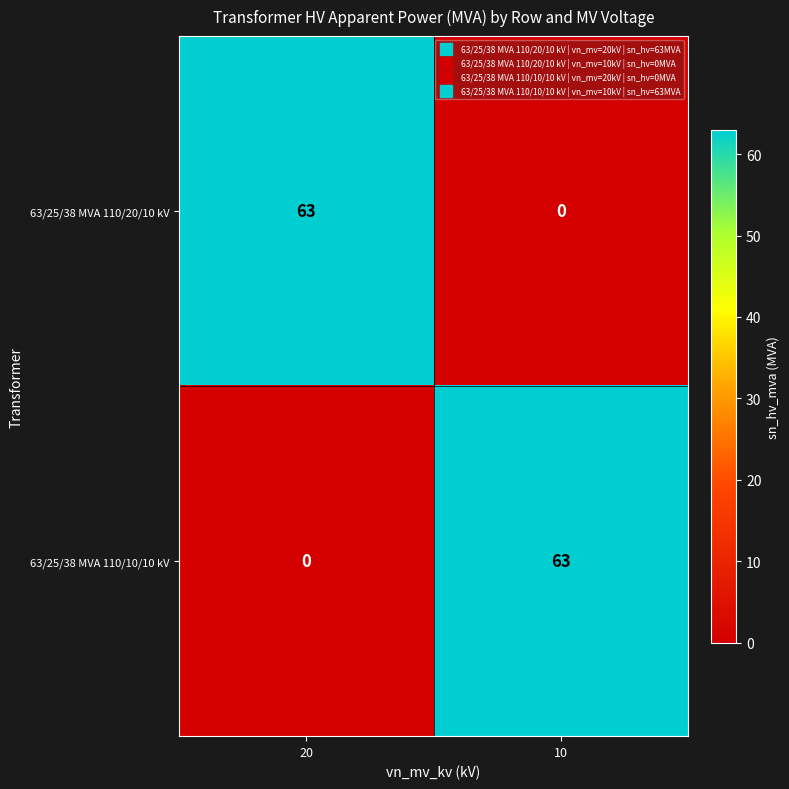

Reading left to right, transcribe all the data shown in this chart.

63/25/38 MVA 110/20/10 kV: 20=63	10=0
63/25/38 MVA 110/10/10 kV: 20=0	10=63